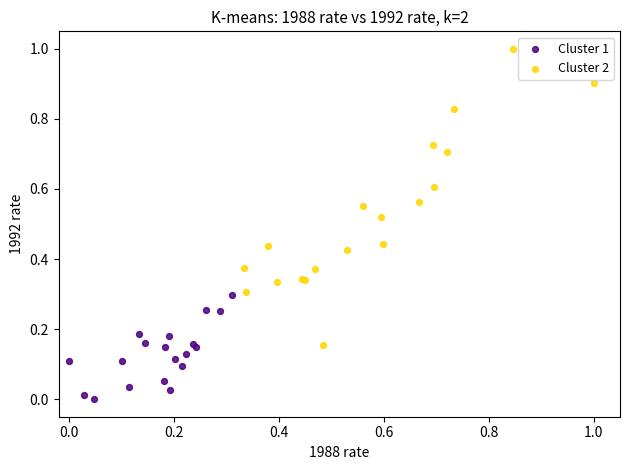

Which series reaches the minimum Y coordinate?

Cluster 1